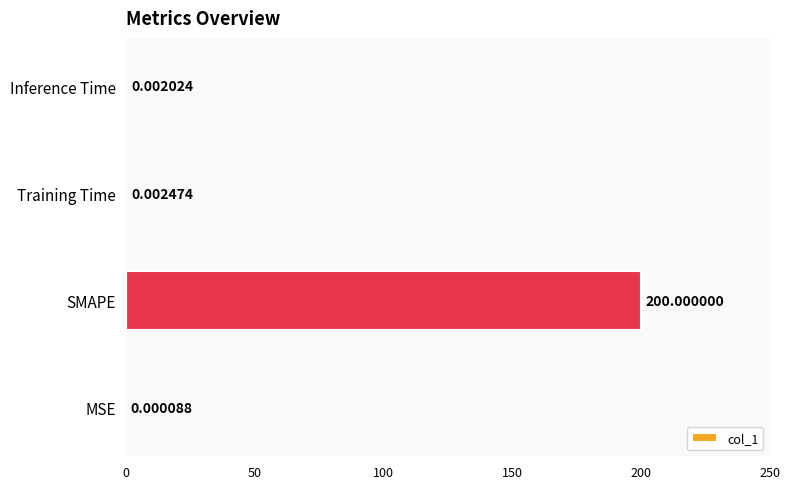

Which has a higher value, SMAPE or Training Time?

SMAPE